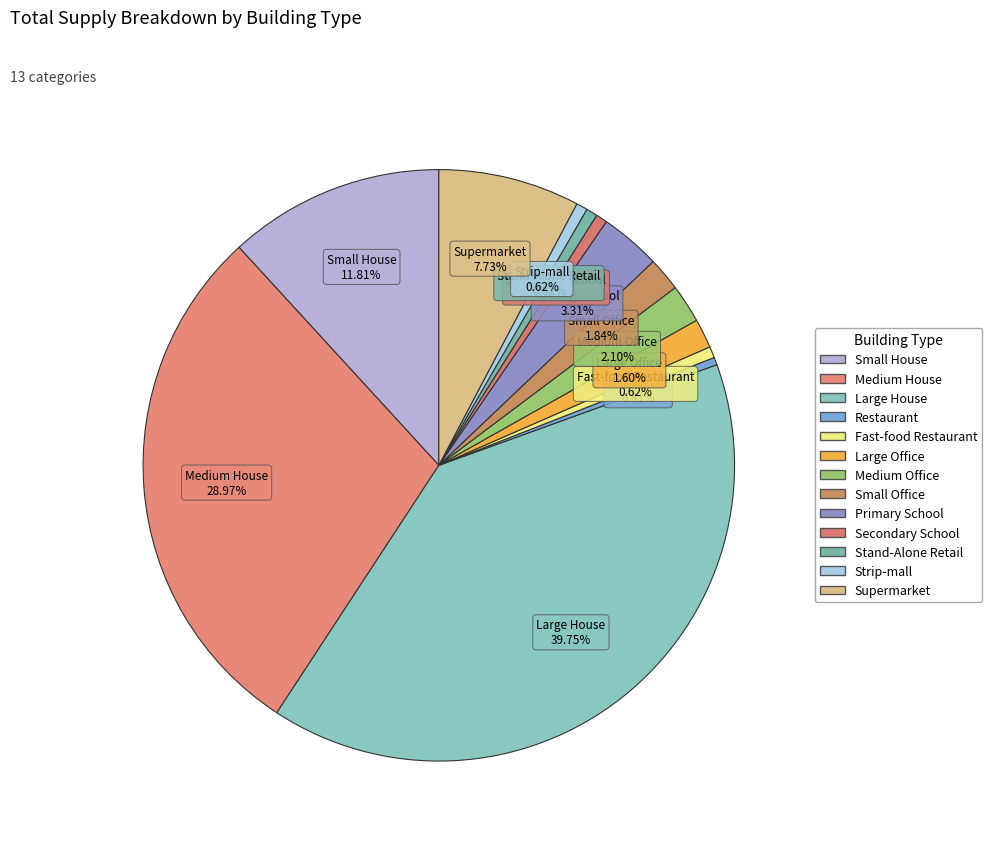

Does Stand-Alone Retail represent more than half of the total?

No